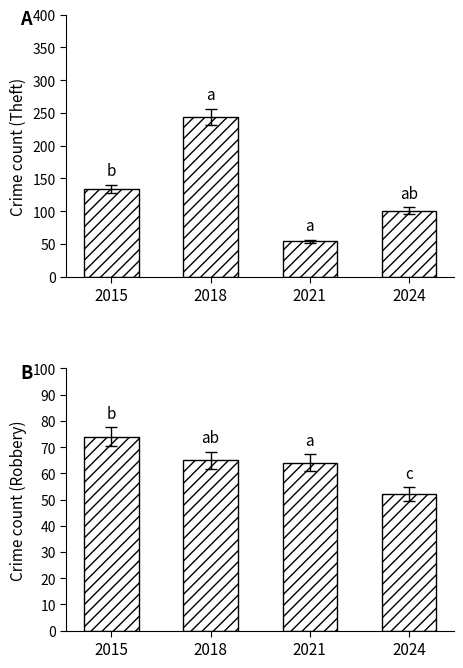

What is the difference between the second highest and minimum values in the Theft series?

80